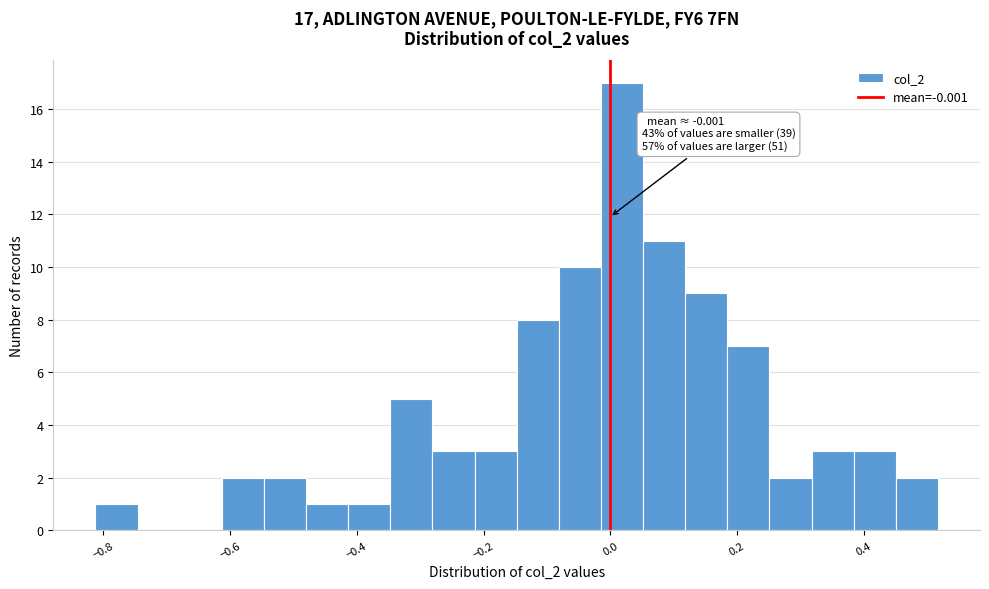

Around what value on the x-axis is the tallest bar? Give the approximate position of its centre, as read against the axis.

0.02